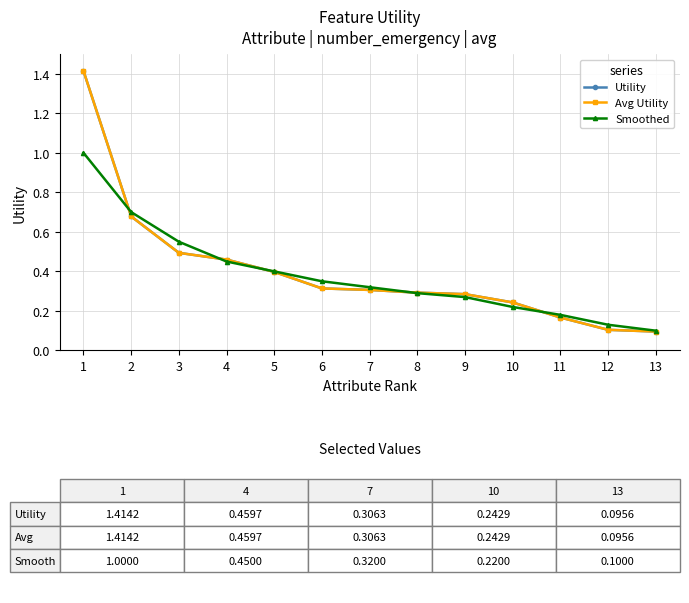

Does the chart have visible grid lines?

Yes